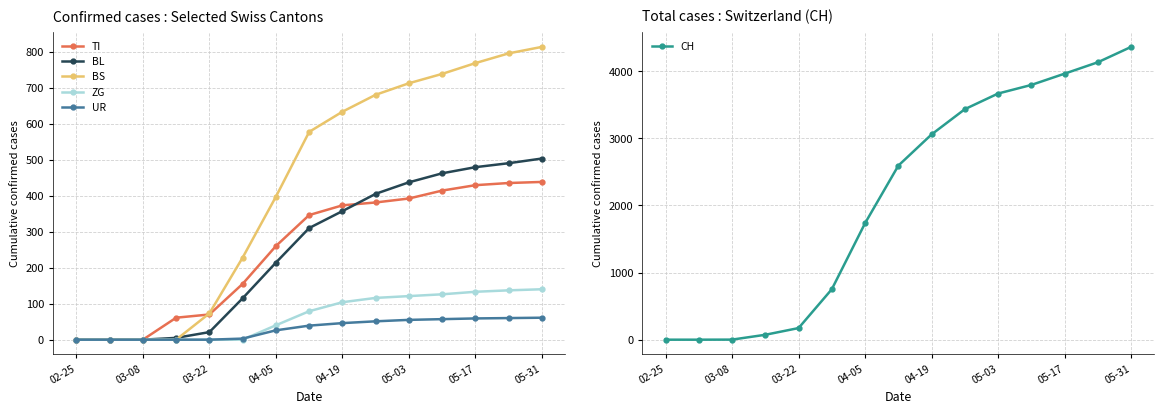

Is the value of UR at 05-31 greater than the value of BL at 02-25?

Yes